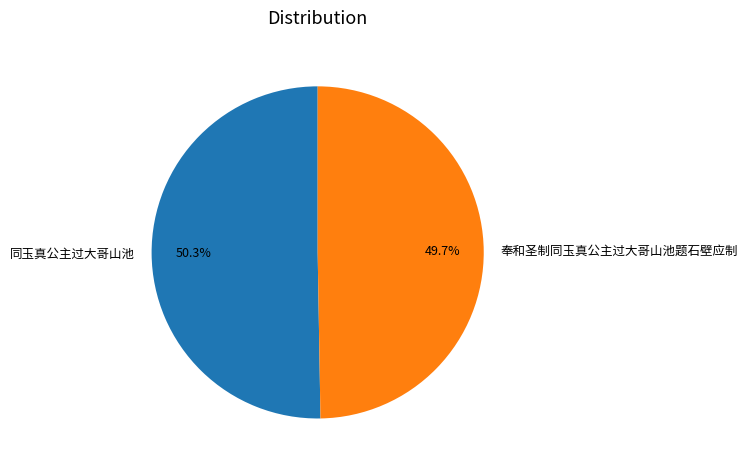

Which slice is the largest?

同玉真公主过大哥山池